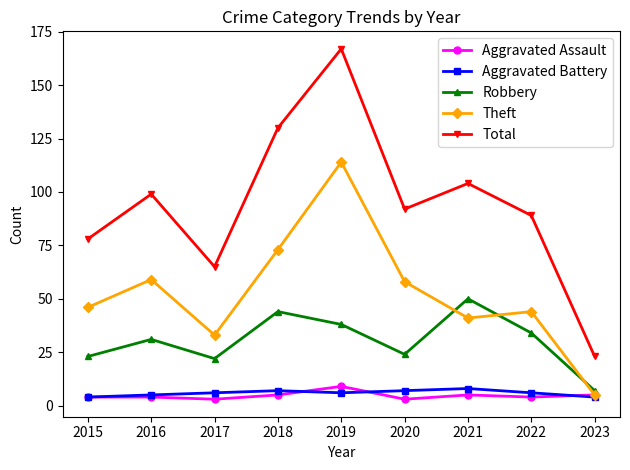

Does the chart have visible grid lines?

No